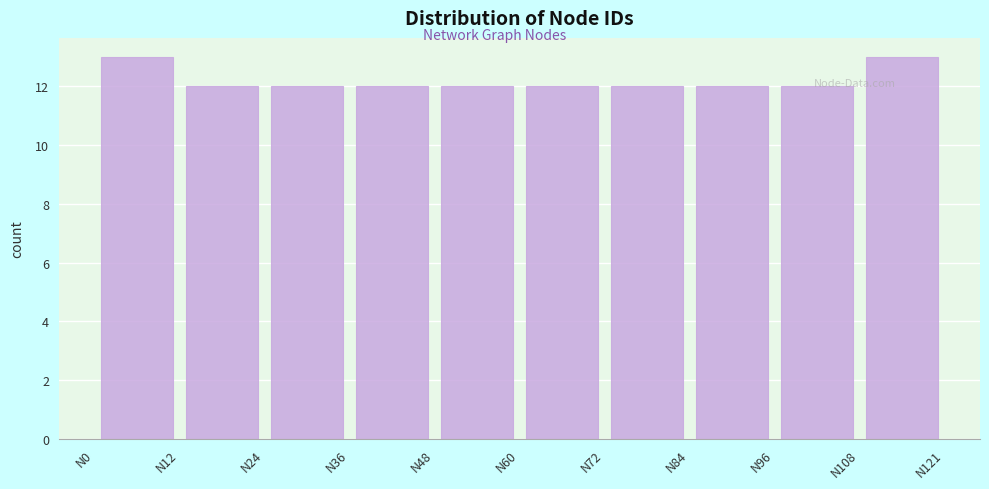

Reading left to right, list every bar in this chart as the range it spans on the x-axis followed by its height. Neither the bar edges nor the heights are printed on the chart, so give them approximately, as read against the axes.

0 to 12: 13
12 to 24: 12
24 to 36: 12
36 to 48: 12
48 to 60: 12
60 to 72: 12
72 to 84: 12
84 to 96: 12
96 to 108: 12
108 to 122: 13